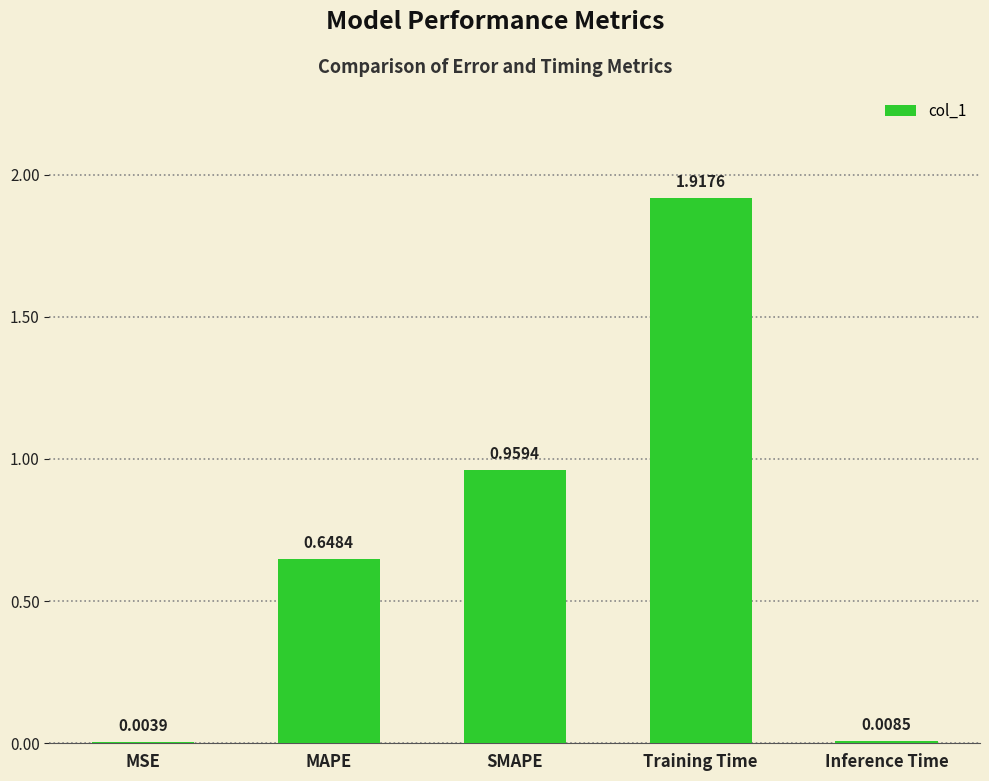

Are the bars grouped side by side (vs. stacked)?

No